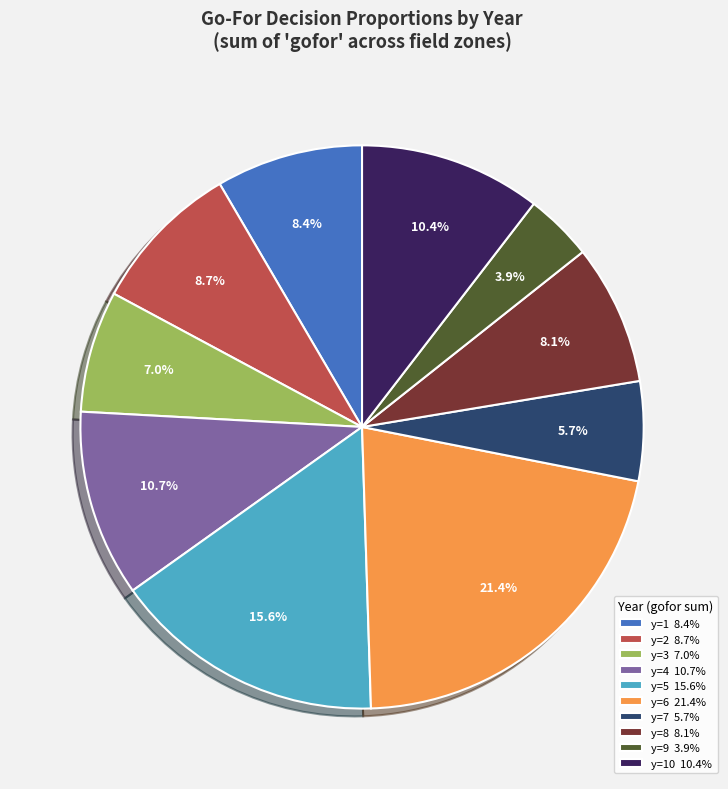

What is the largest slice in the pie chart?

y=6 21.4%